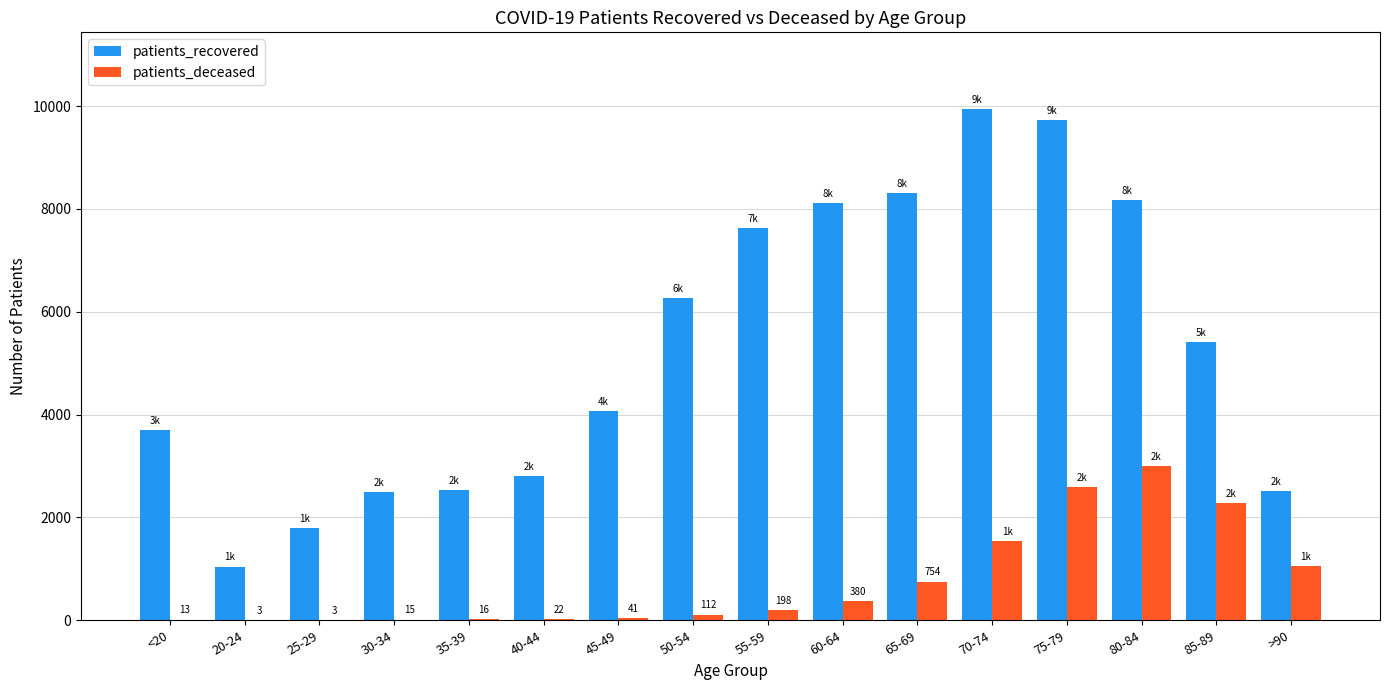

Between 20-24 and 50-54, which series saw the biggest shift?

patients_recovered